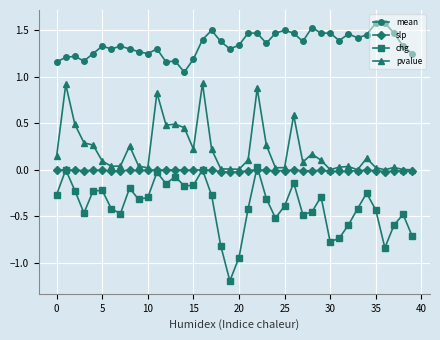

True or false: chg and pvalue intersect in this chart.

False